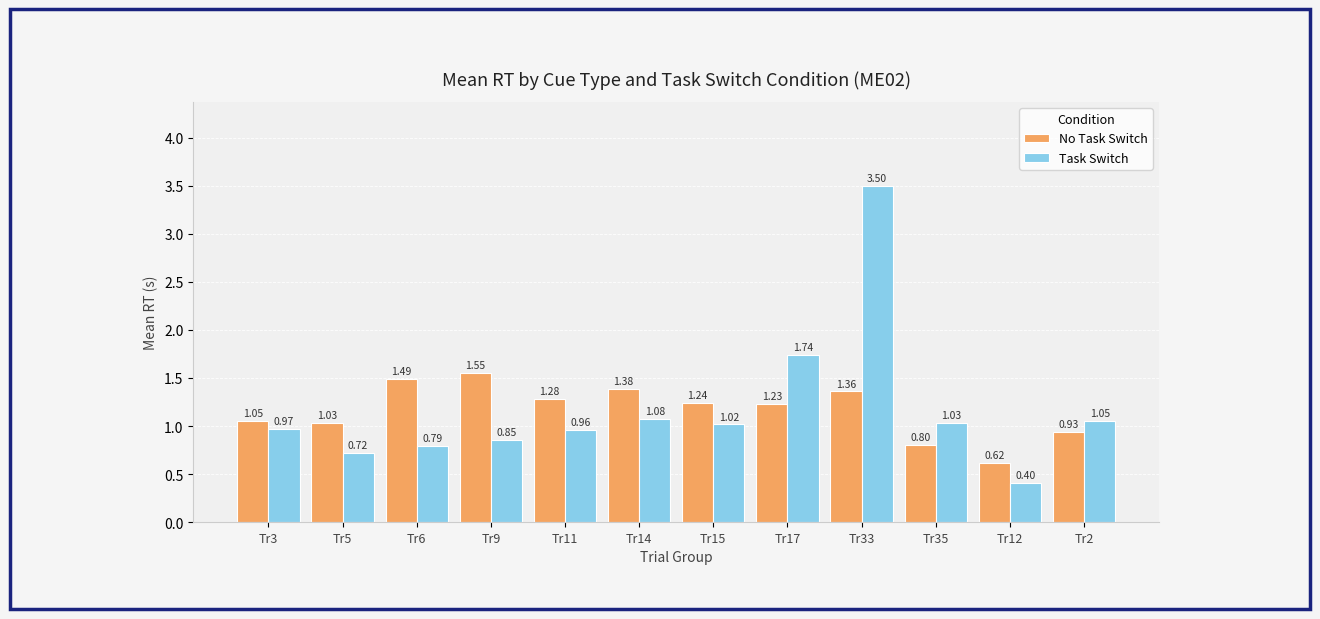

What is the spread (max minus min) of values at Tr14?

0.3